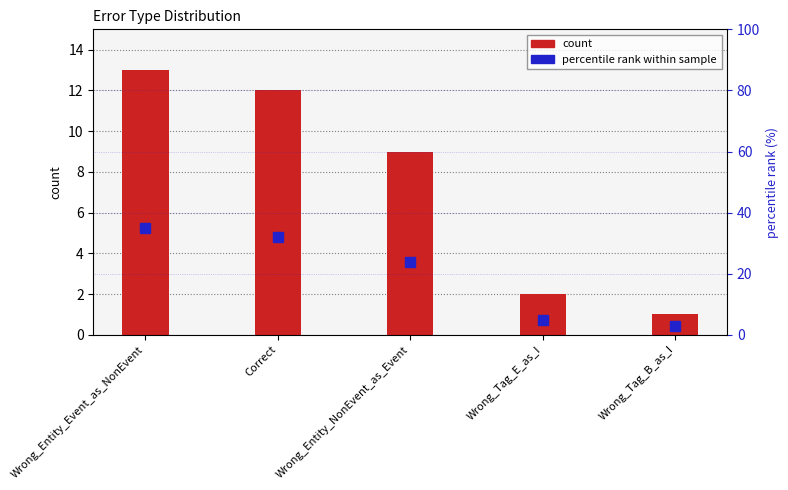

Reading left to right, what are all the values shown in this chart?

count: 13	12	9	2	1
percentile rank within sample: 35	32	24	5	3